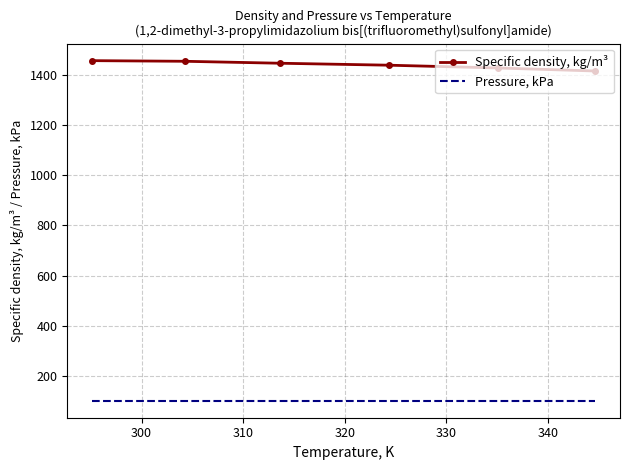

True or false: Pressure, kPa and Specific density, kg/m³ cross at least once.

False